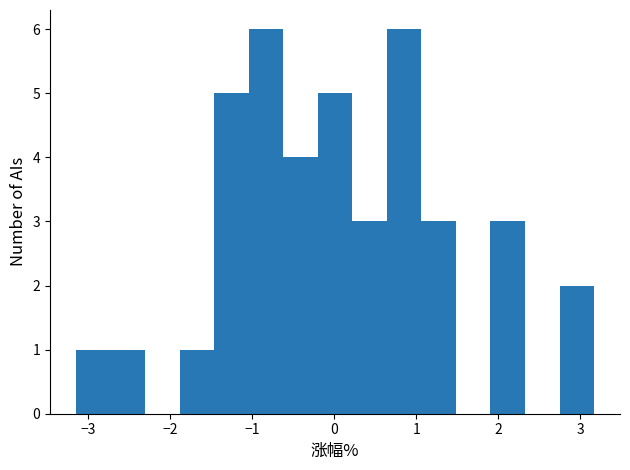

How tall is the bar that spans 2.7 to 3.2 on the x-axis? Neither the bar edges nor the heights are printed on the chart, so give them approximately, as read against the axes.

2